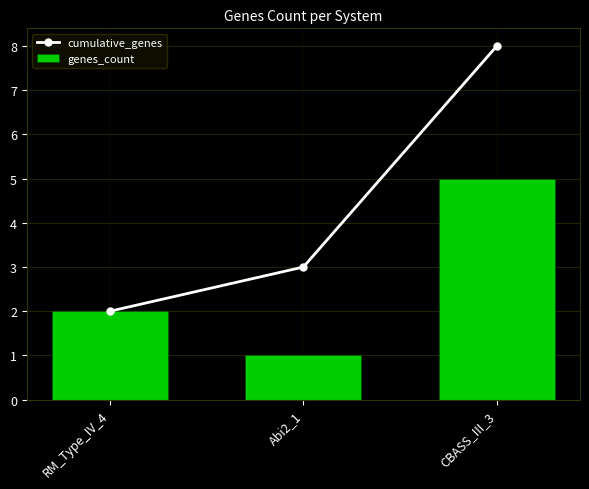

What are all the series names shown in the legend?

cumulative_genes, genes_count